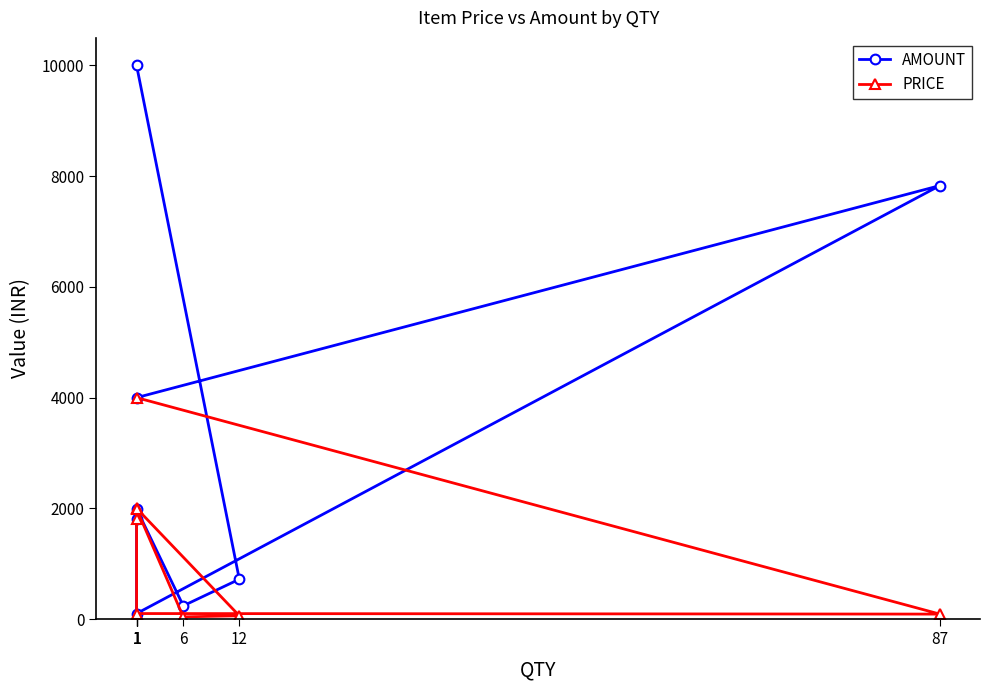

What are all the series names shown in the legend?

AMOUNT, PRICE